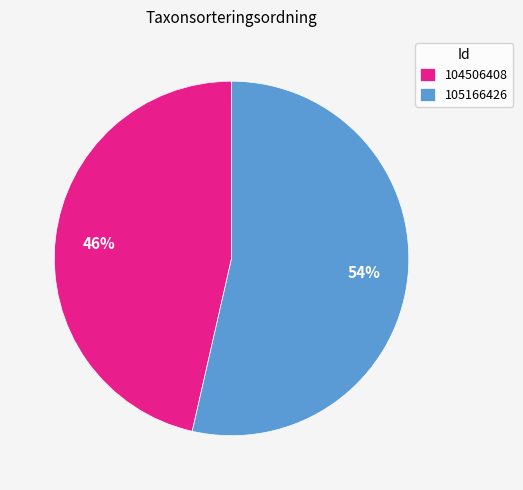

To the nearest percent, what percentage of the pie is 105166426?

54%